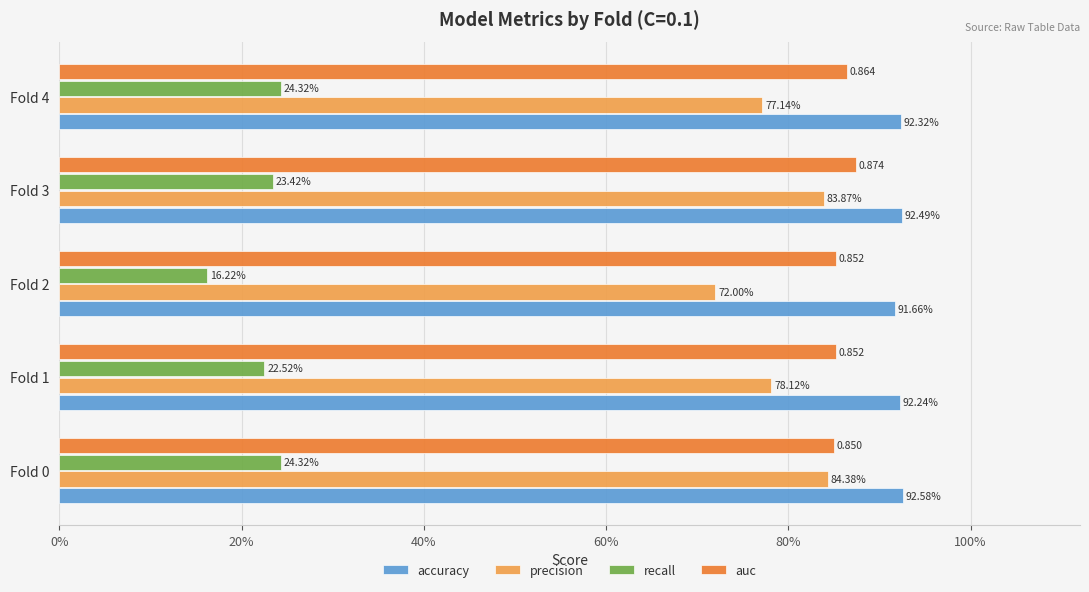

Which series has the largest total across all categories?

accuracy